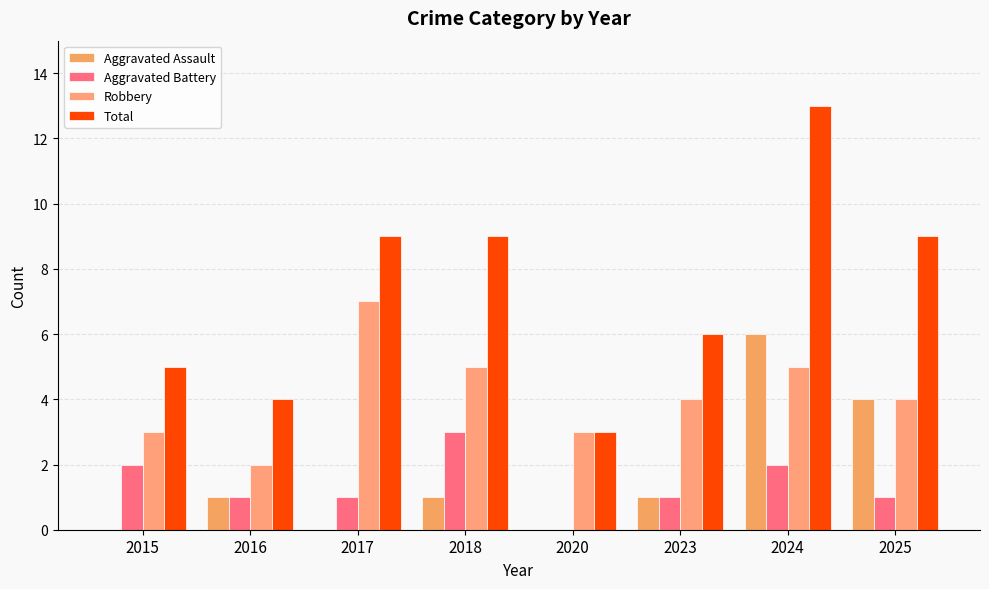

True or false: Aggravated Battery has a value of 3 at 2018.

True